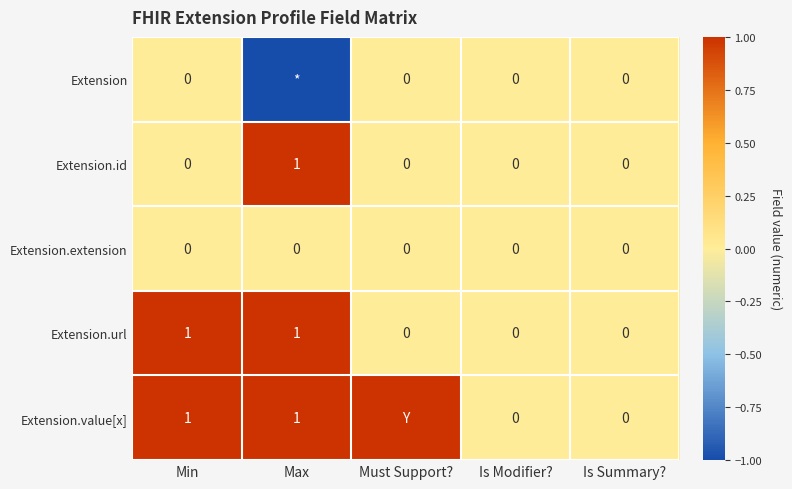

Between Must Support? and Max, which is larger?

Must Support?